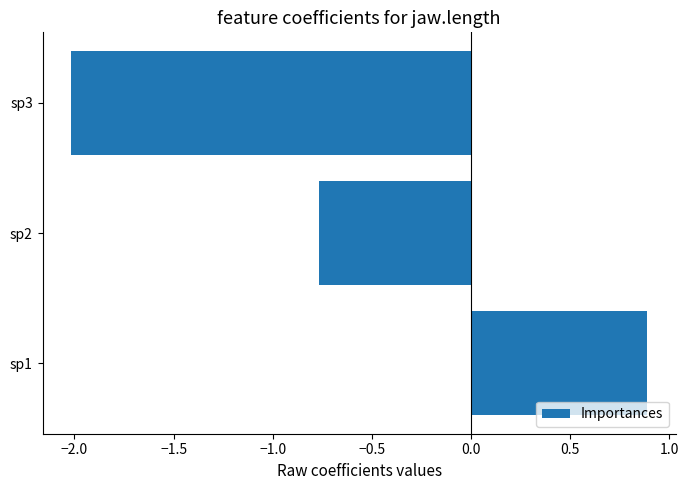

Which label corresponds to the largest value in the chart?

sp1